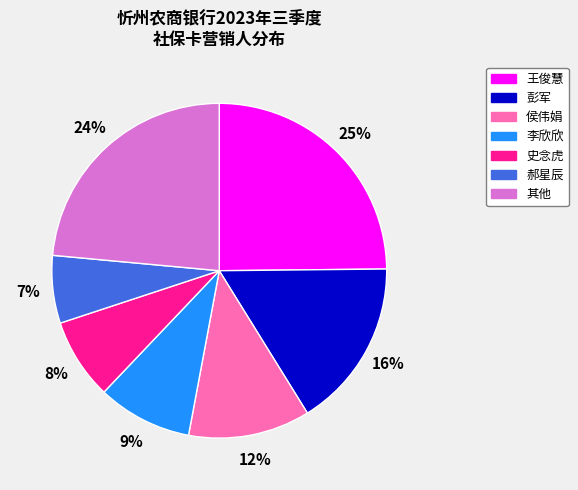

How many segments does this pie chart have?

7